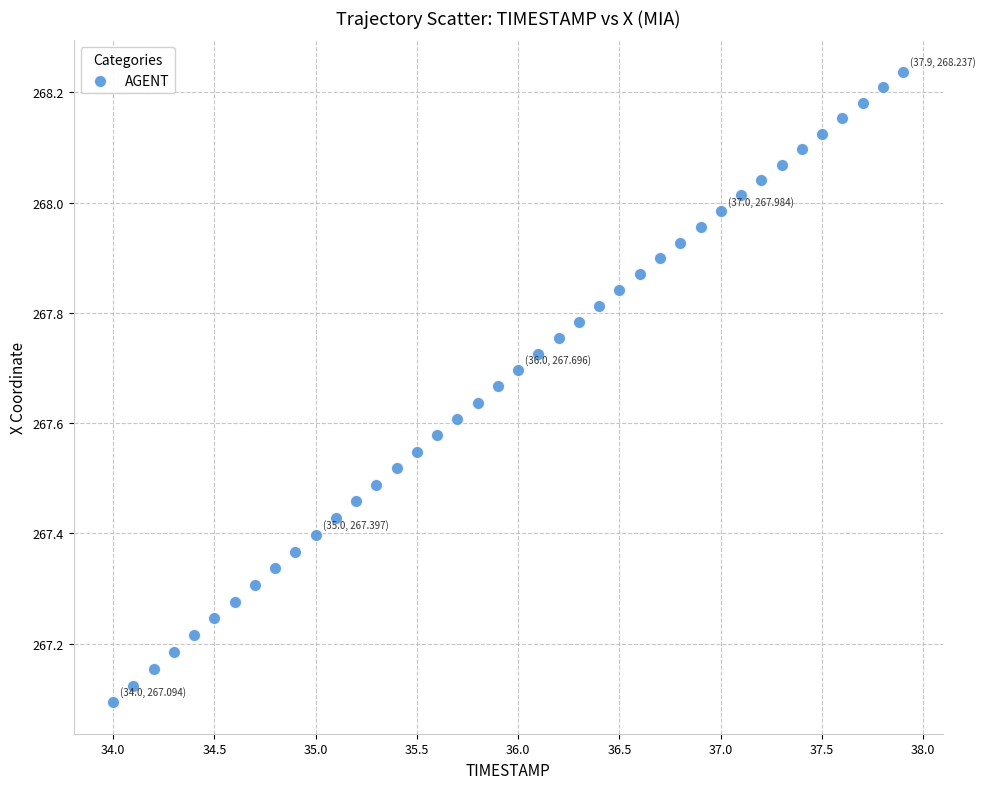

What is the range of X values (max minus min)?

3.9